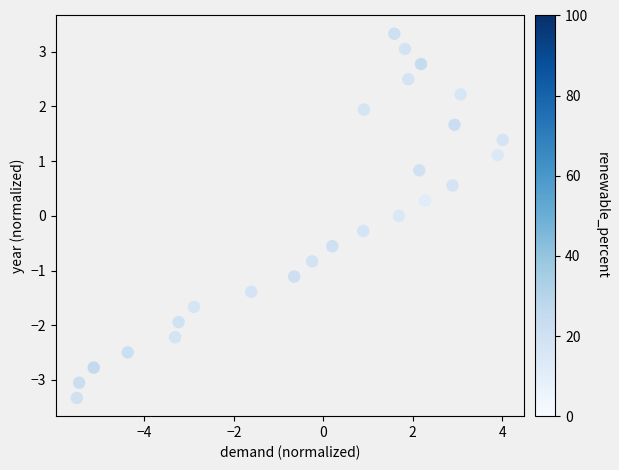

What is the range of Y values (max minus min)?

6.7